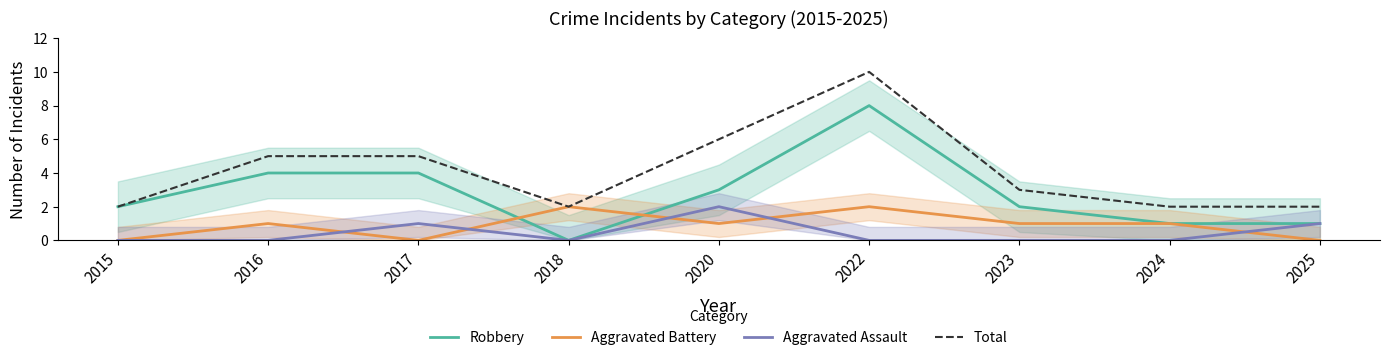

Which series has the largest range (max minus min)?

Robbery